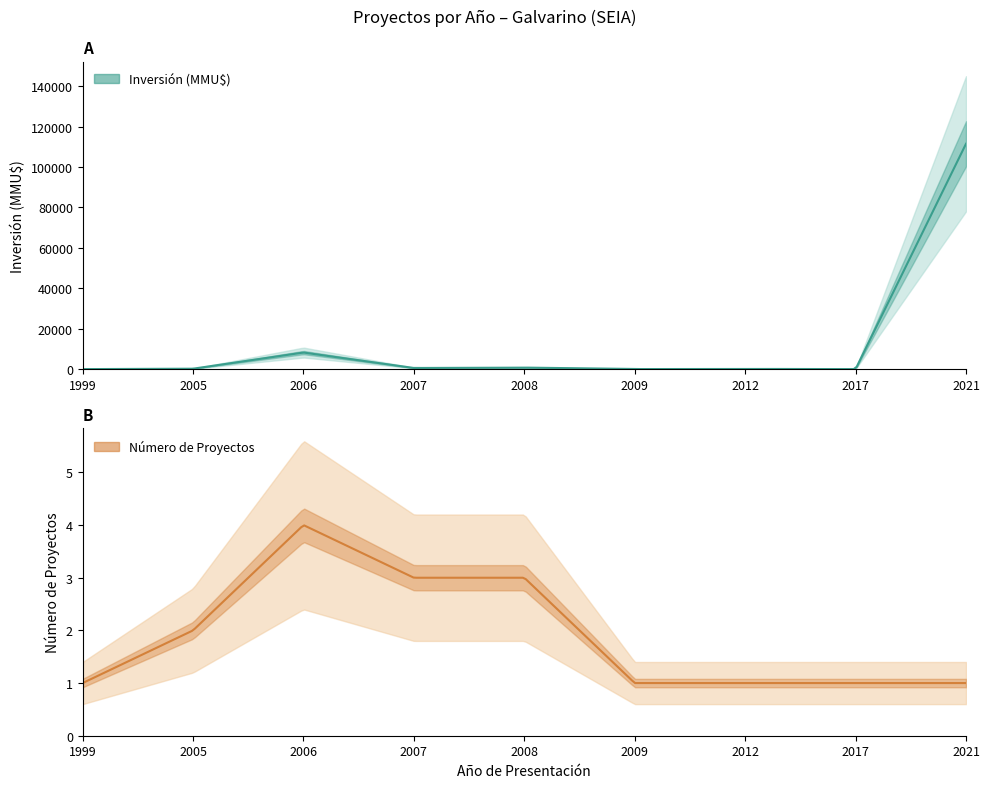

Between 2006 and 2017, which series saw the biggest shift?

Inversion(MMU$)